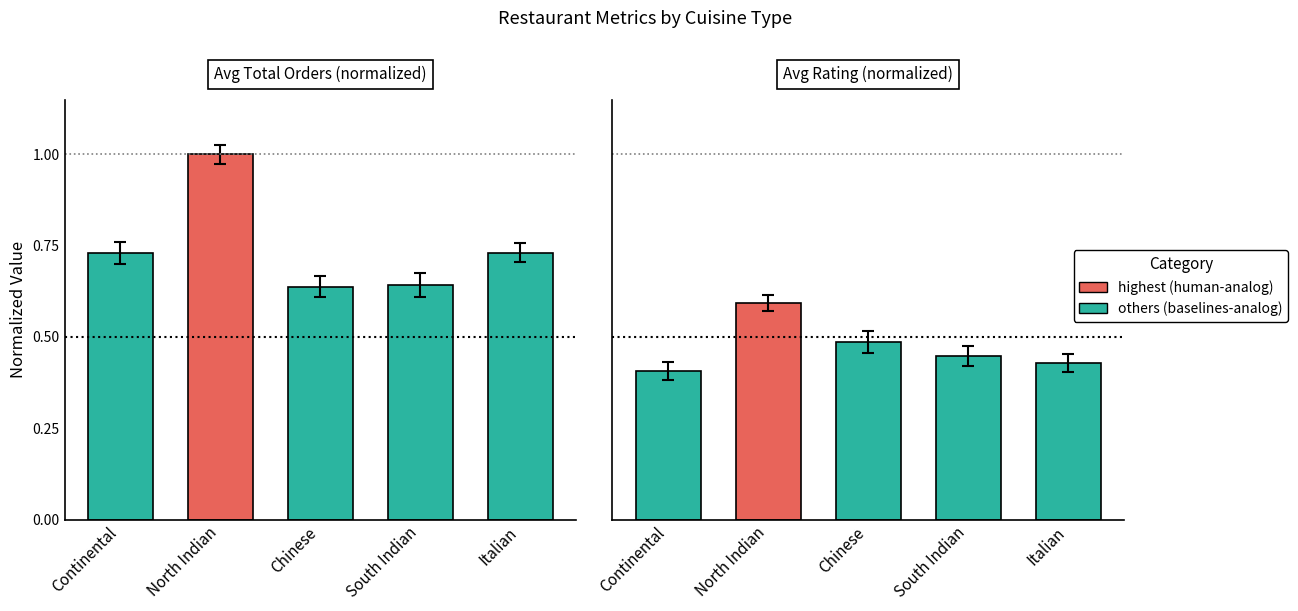

Count the number of categories in the chart.

5